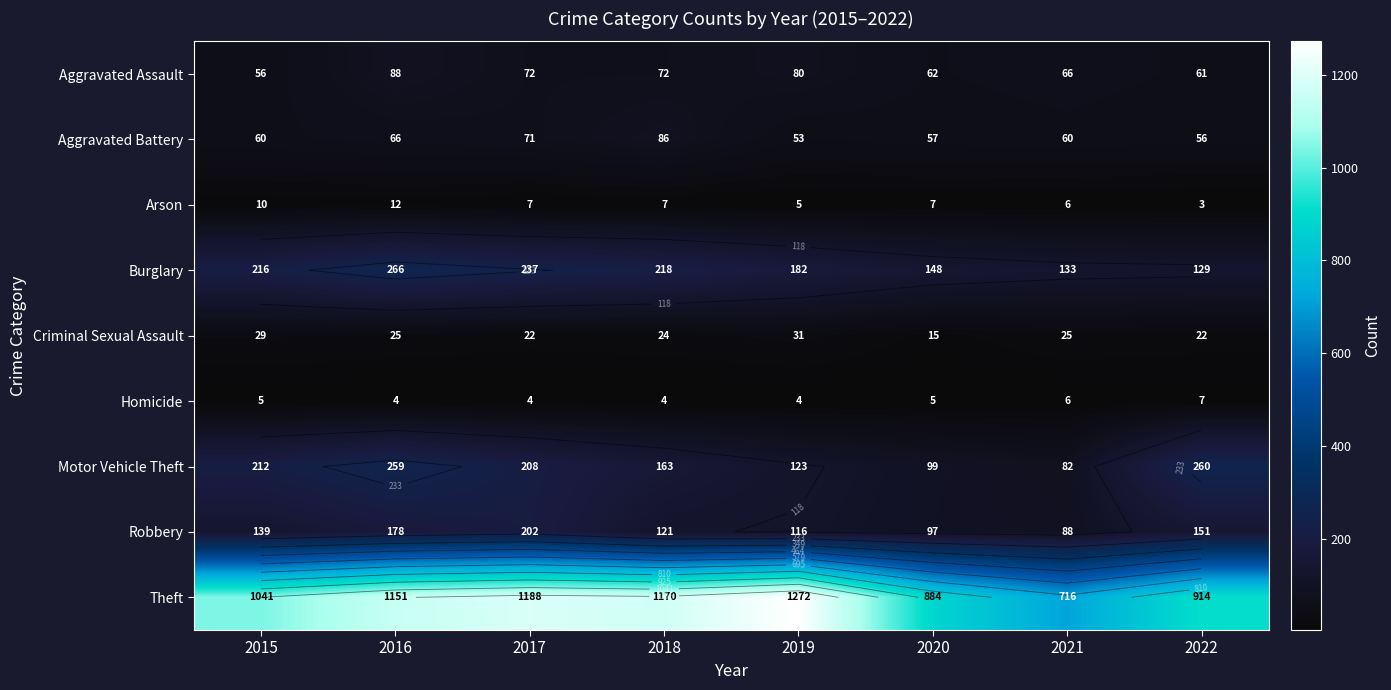

What value does the Burglary series have at 2022?

129